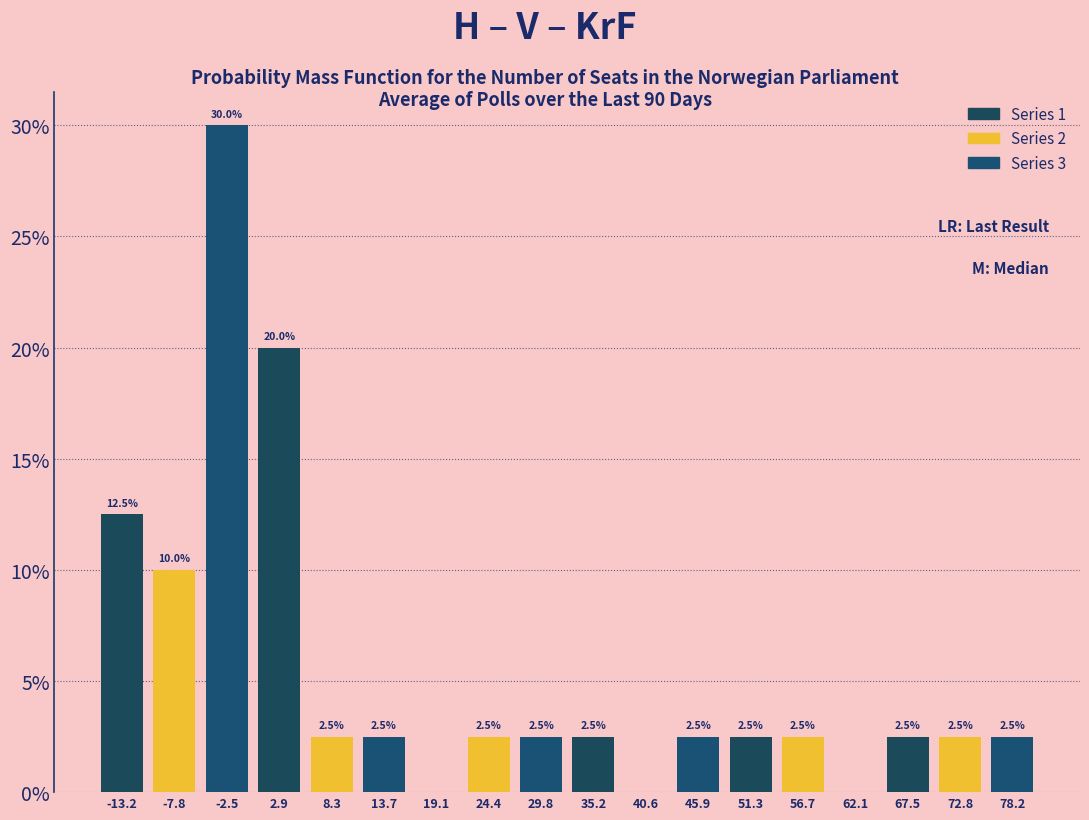

Over which range of the x-axis is the bar tallest?

-5 to 0